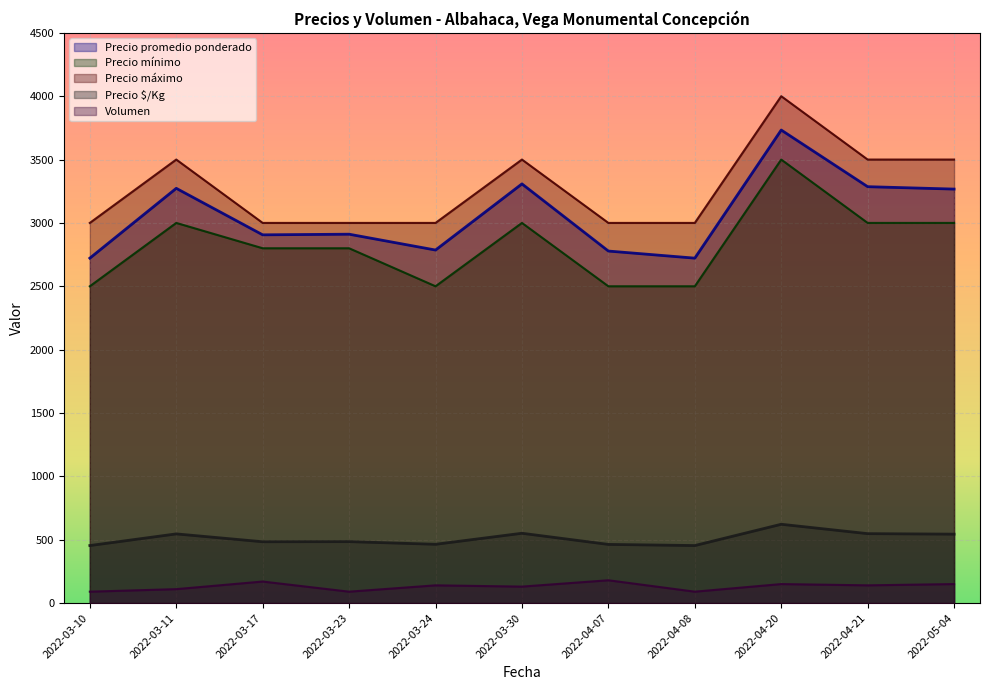

True or false: Precio mínimo has a value of 4583 at 2022-03-30.

False